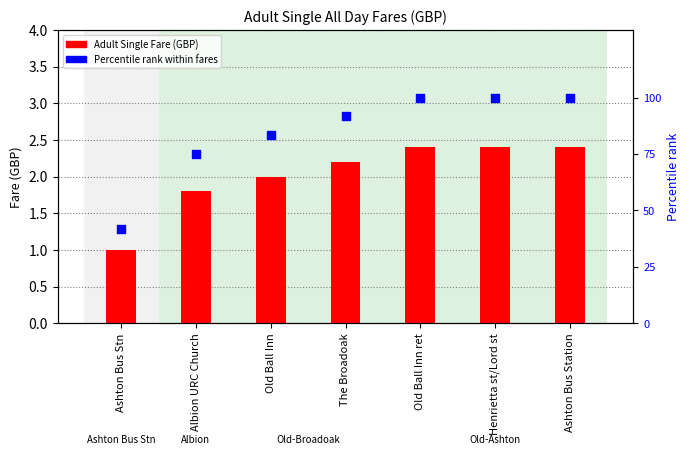

What are all the series names shown in the legend?

Adult Single Fare (GBP), Percentile rank within fares